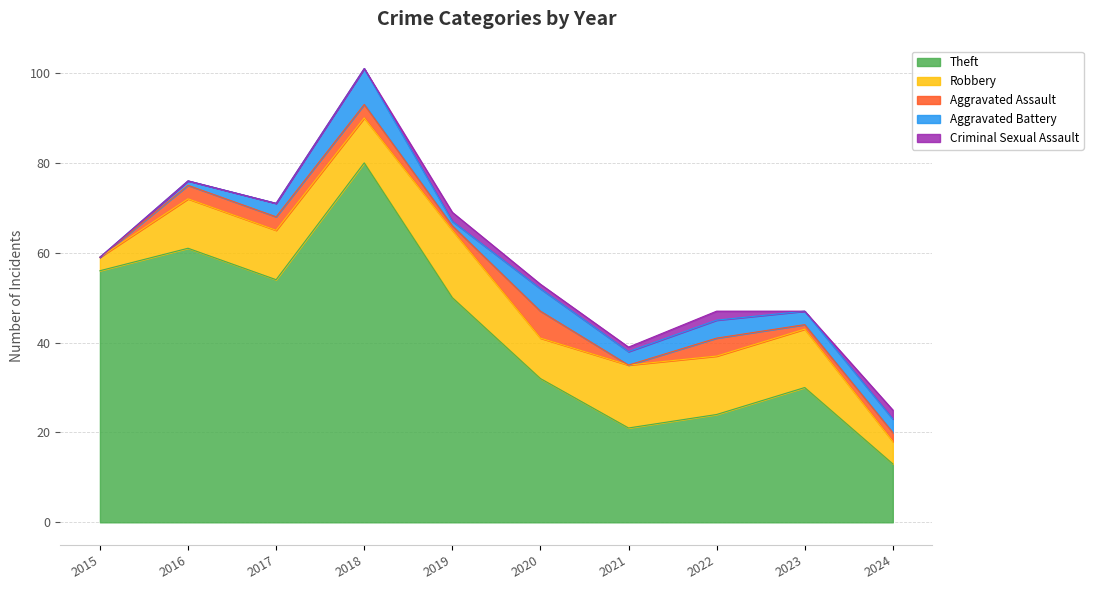

Which series has the largest range (max minus min)?

Theft